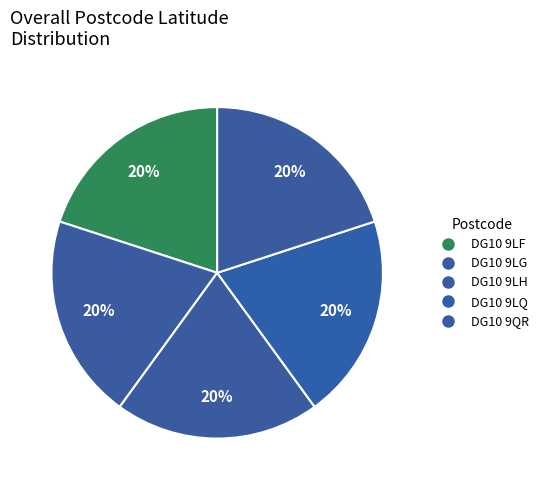

How many slices are in this pie chart?

5